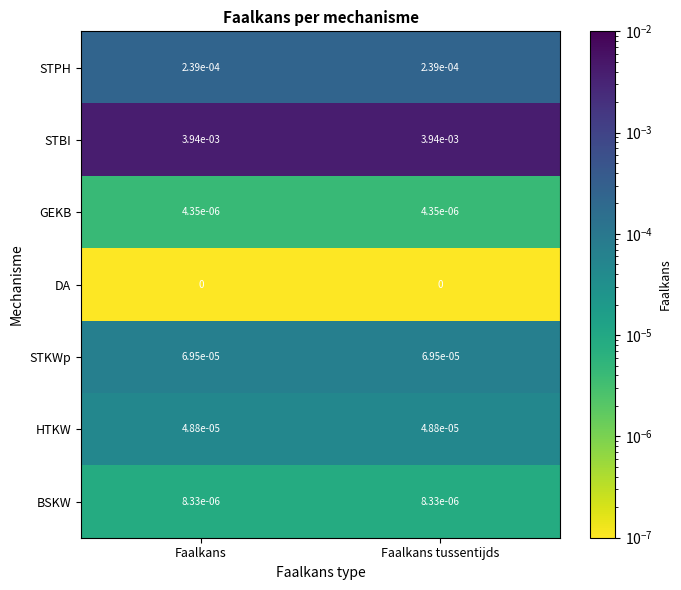

Which series has the largest total across all categories?

STBI